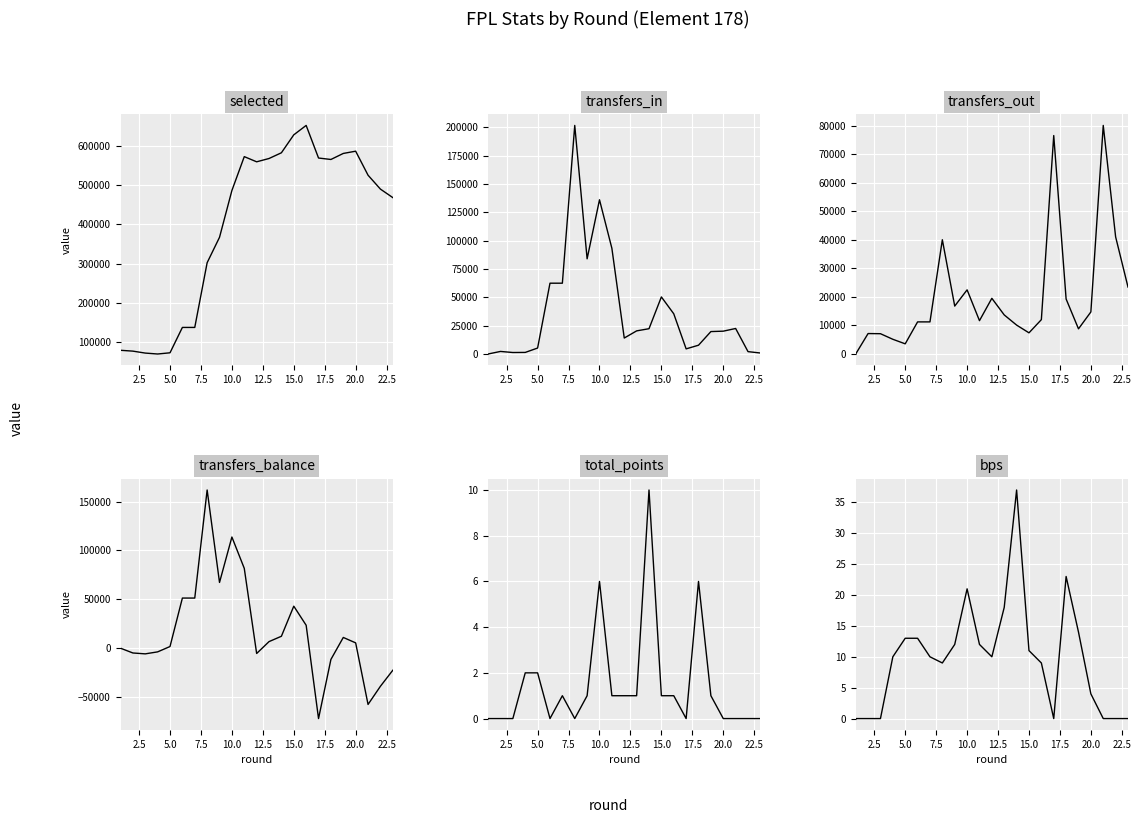

How many positive values does the bps series have?

16